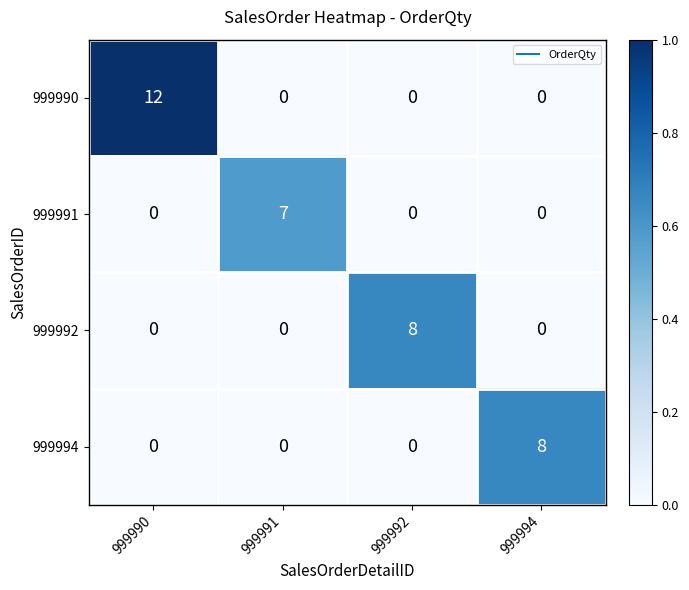

Is it true that 999994 equals 0 at 999990?

True